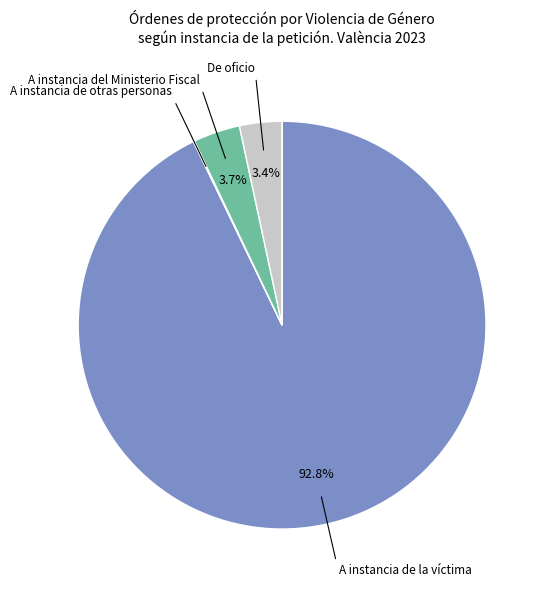

Is there any slice that represents more than half of the pie?

Yes